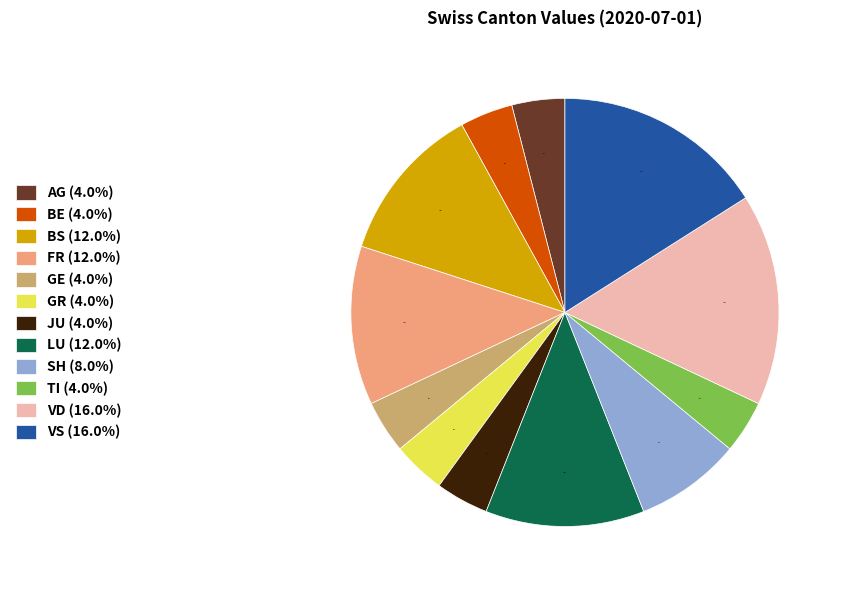

How much of the chart is everything except LU (12.0%)?

88.0%